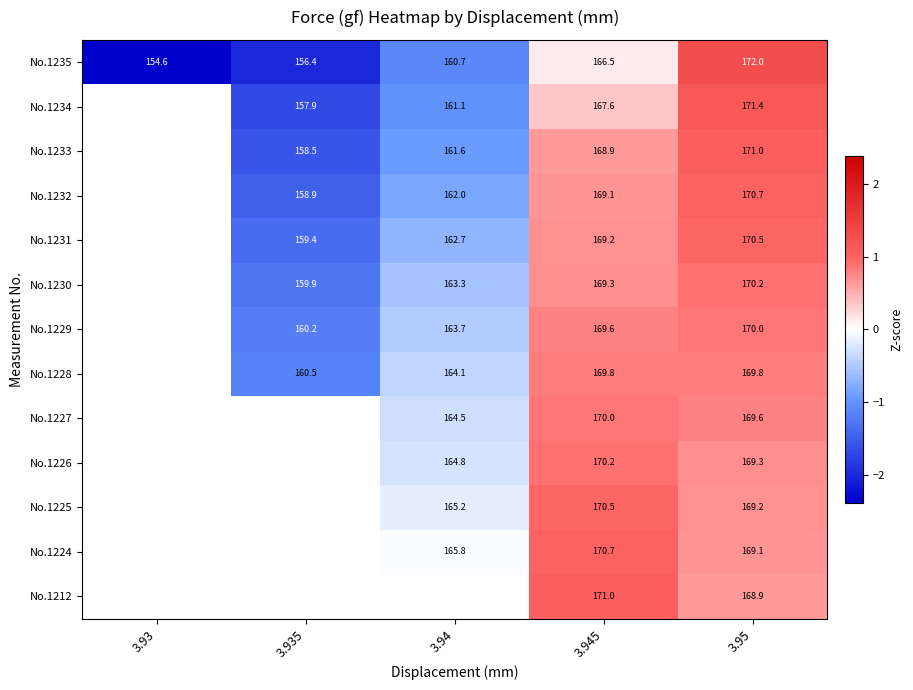

Count the No.1231 values in the range -1 to 0.

1